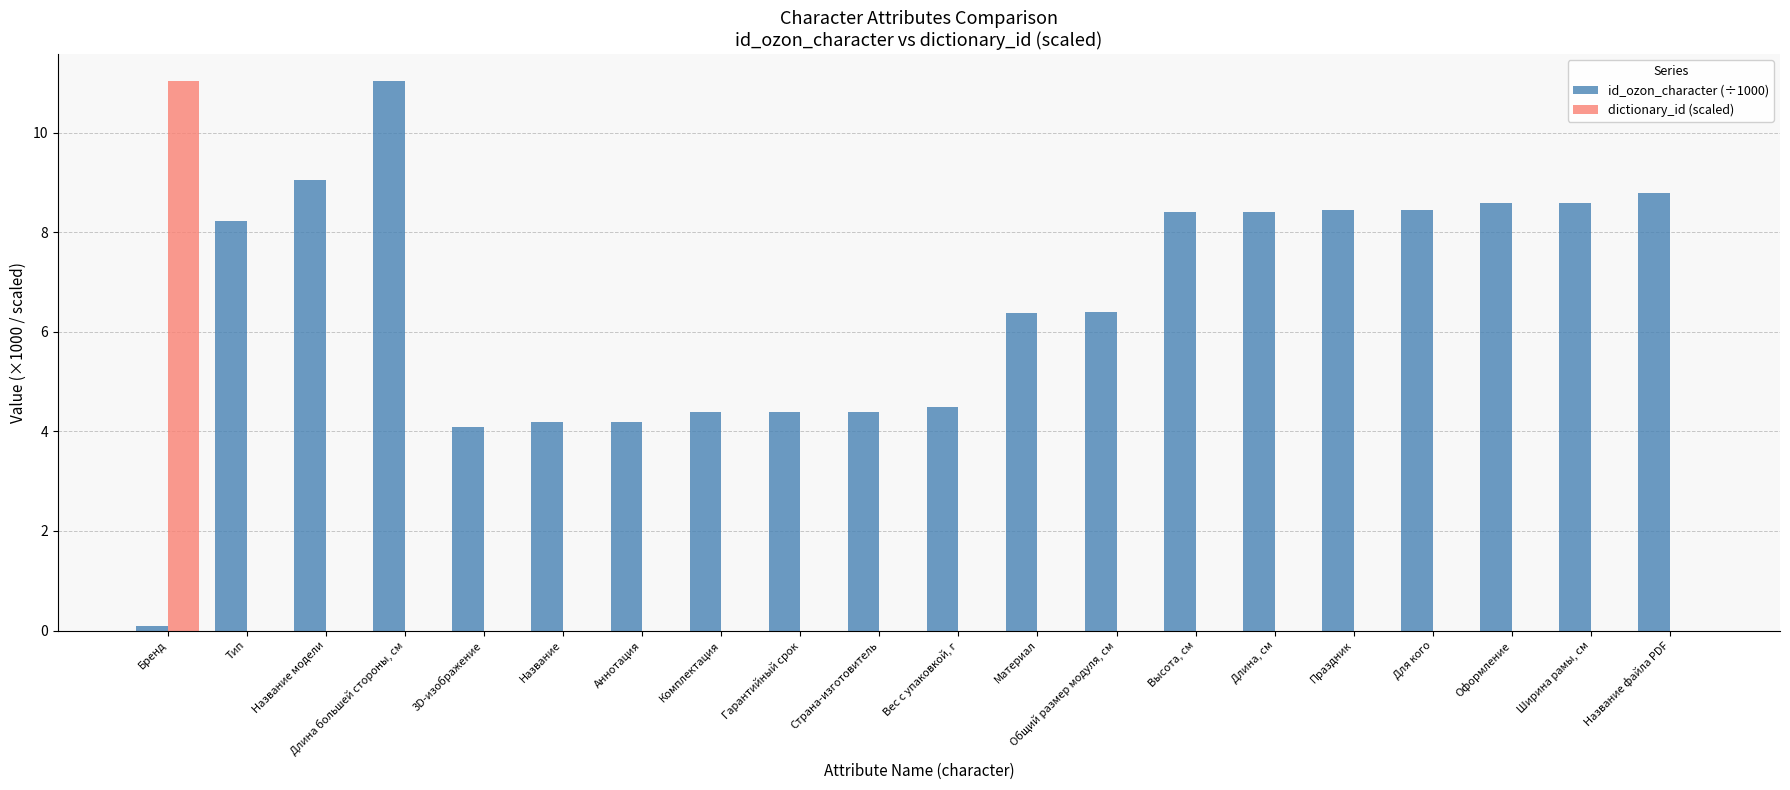

True or false: id_ozon_character (÷1000) has a value of 4.5 at Вес с упаковкой, г.

True